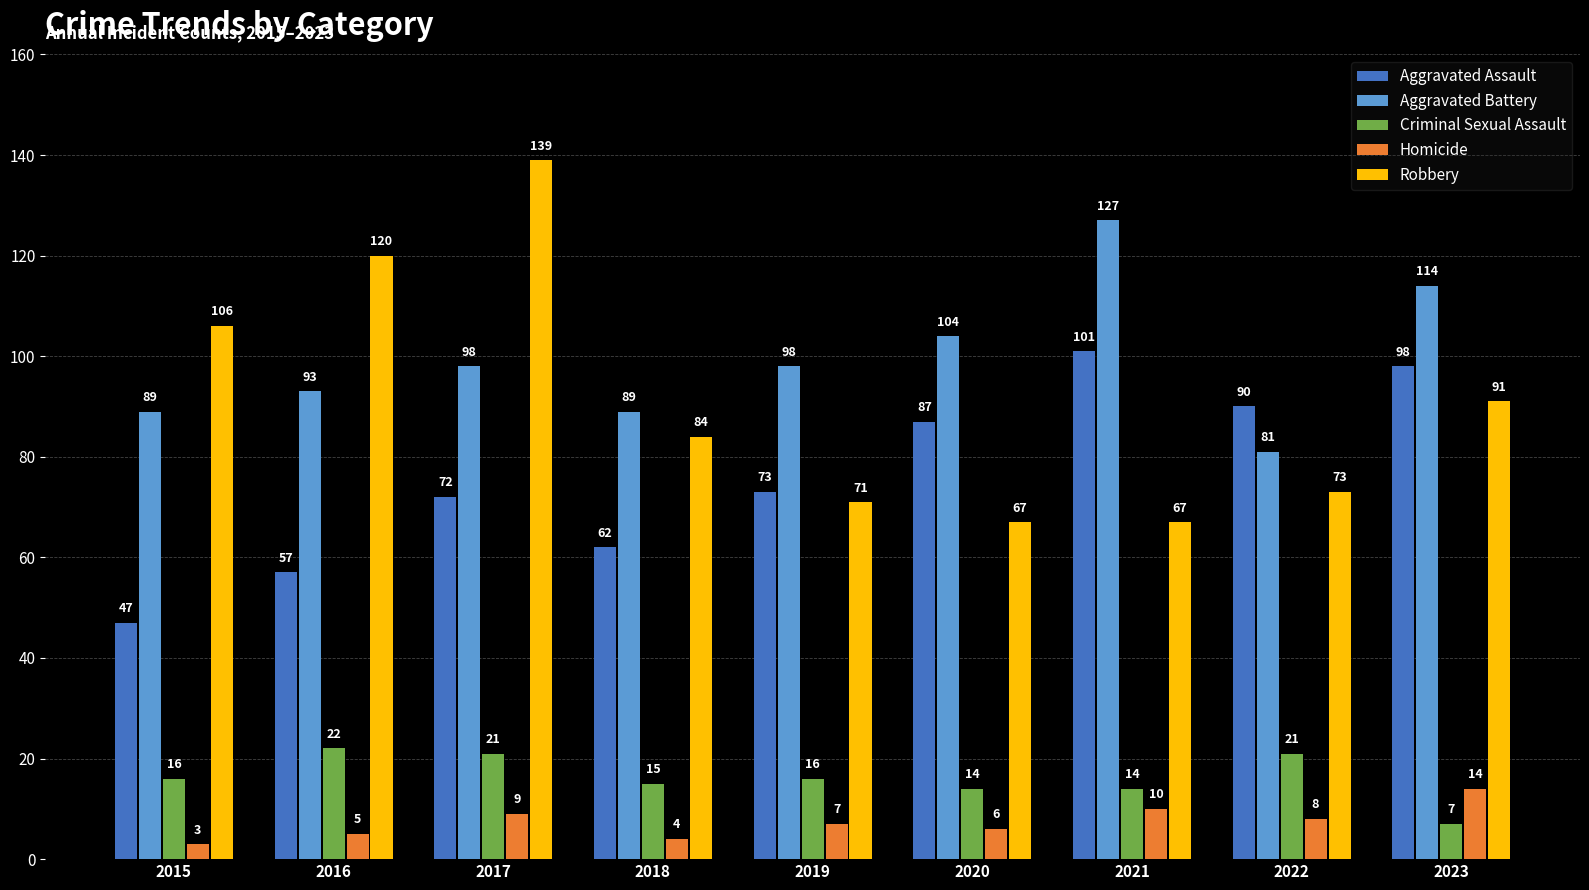

How many distinct data groups are displayed?

5